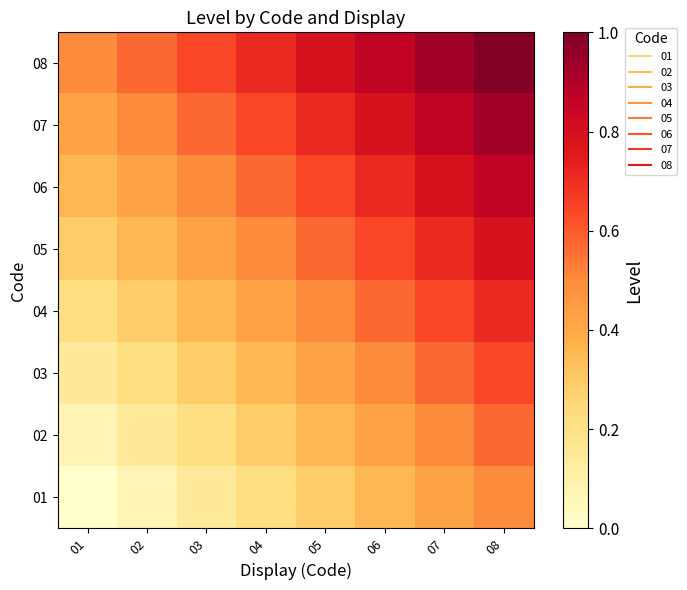

What is the maximum value shown in the chart?

1.0